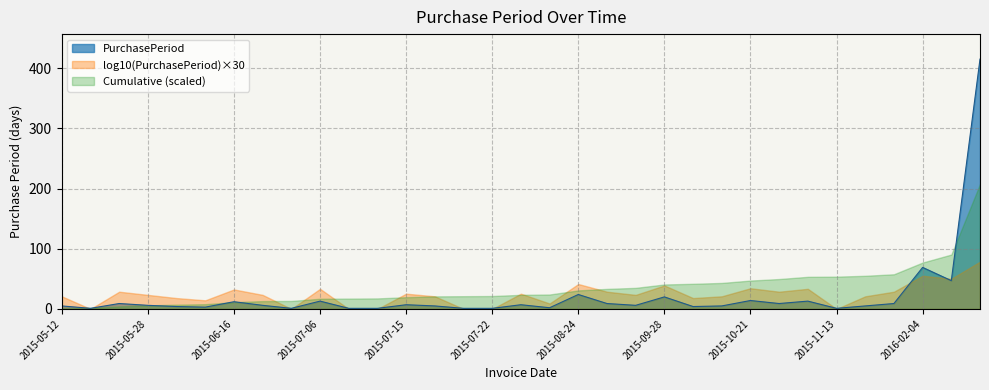

Where does the data first go above 6?

2015-05-22